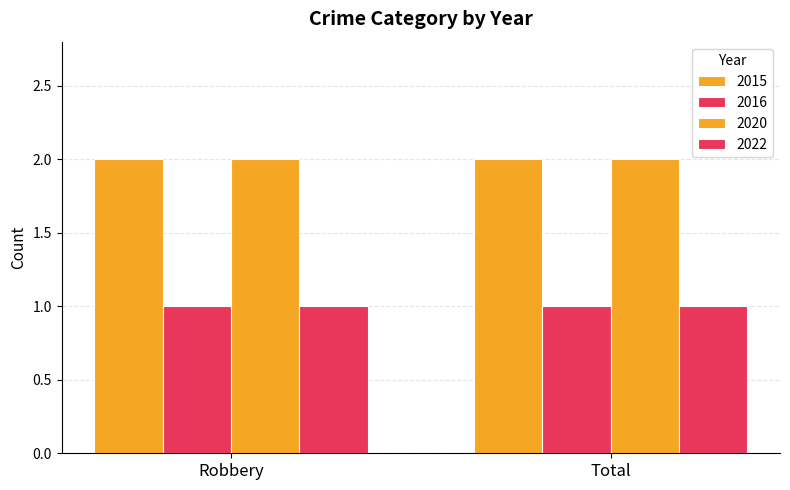

What is the approximate value of 2016 at Robbery?

1